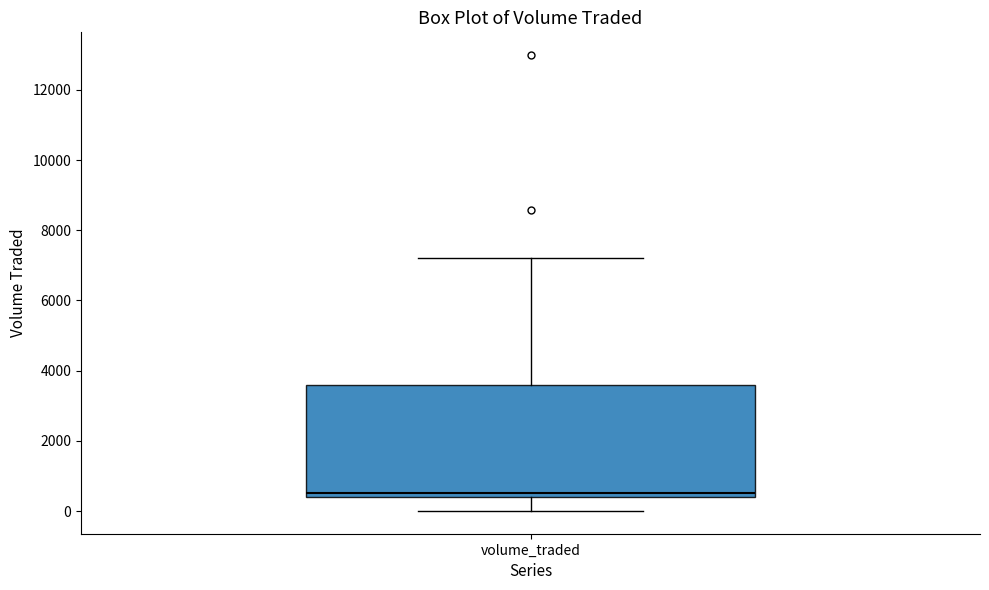

Where does the lower whisker of the box for volume_traded end on the y-axis? The values are not printed on the chart, so give them approximately, as read against the axis.

0